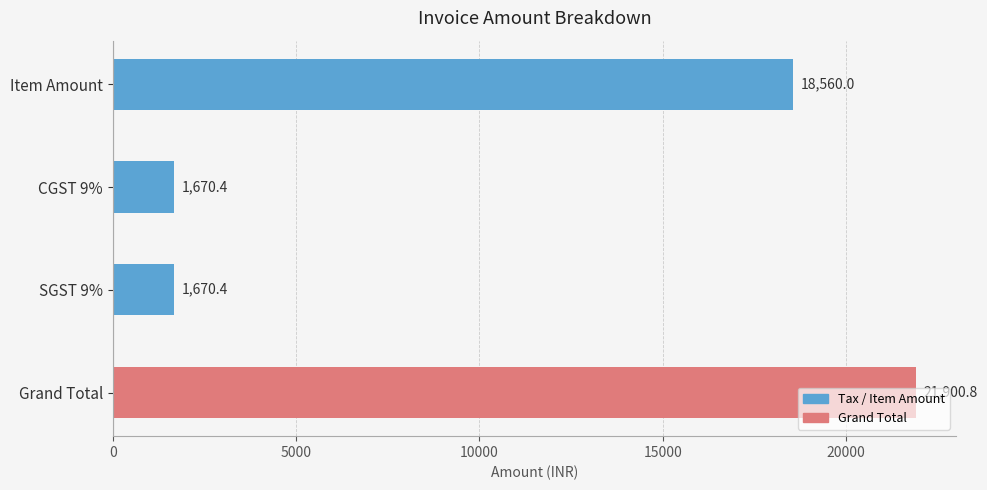

Where is the data nearest to the value 11785?

Item Amount